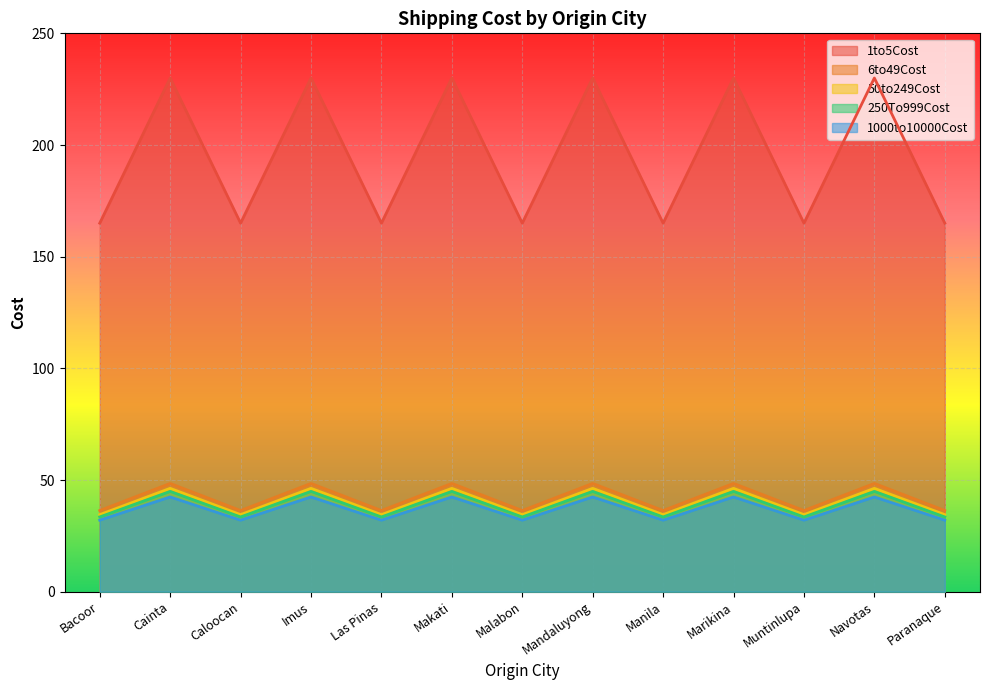

What is the difference between the maximum and minimum values in the 1000to10000Cost series?

10.4